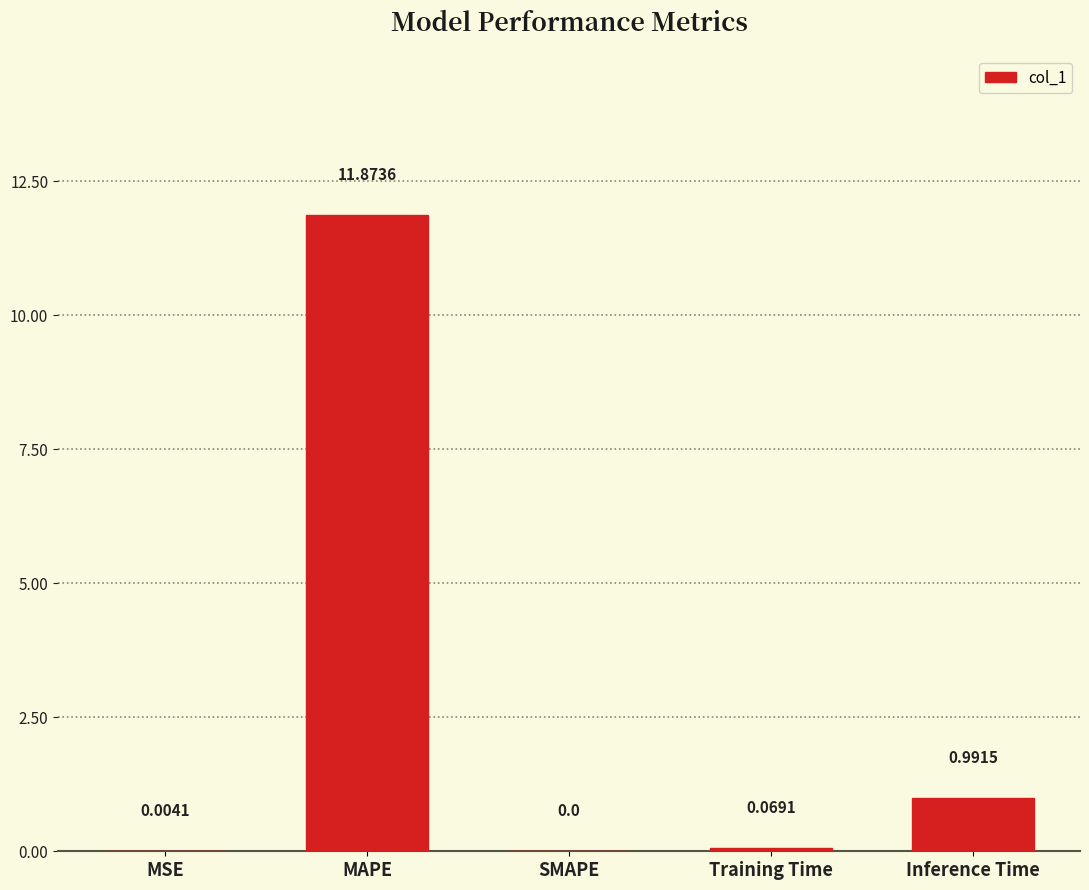

Between SMAPE and MAPE, which is larger?

MAPE